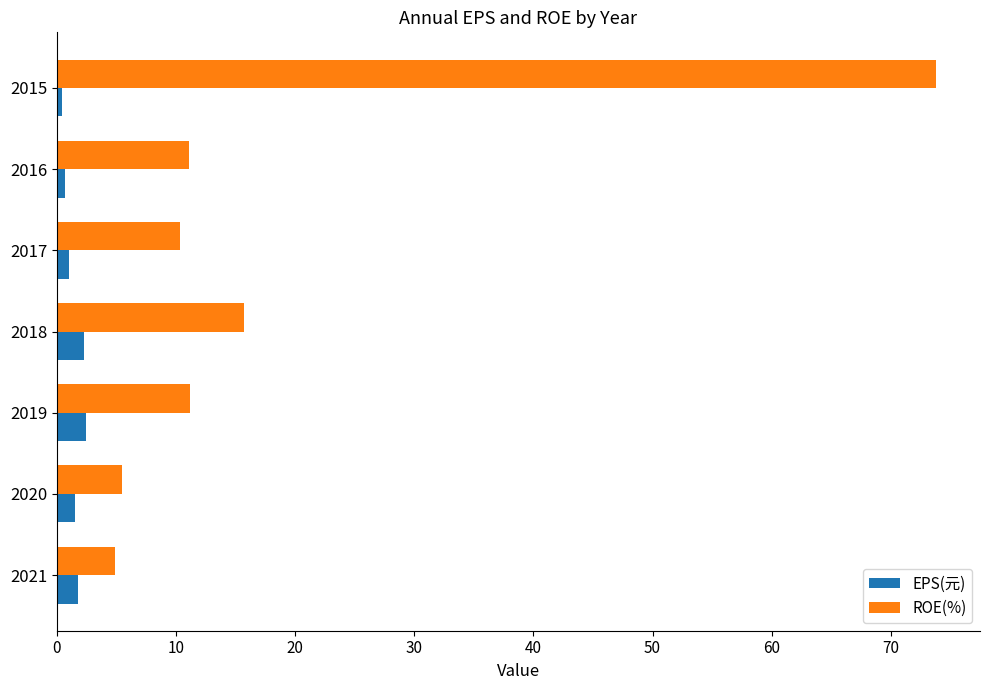

Which series has the largest range (max minus min)?

ROE(%)